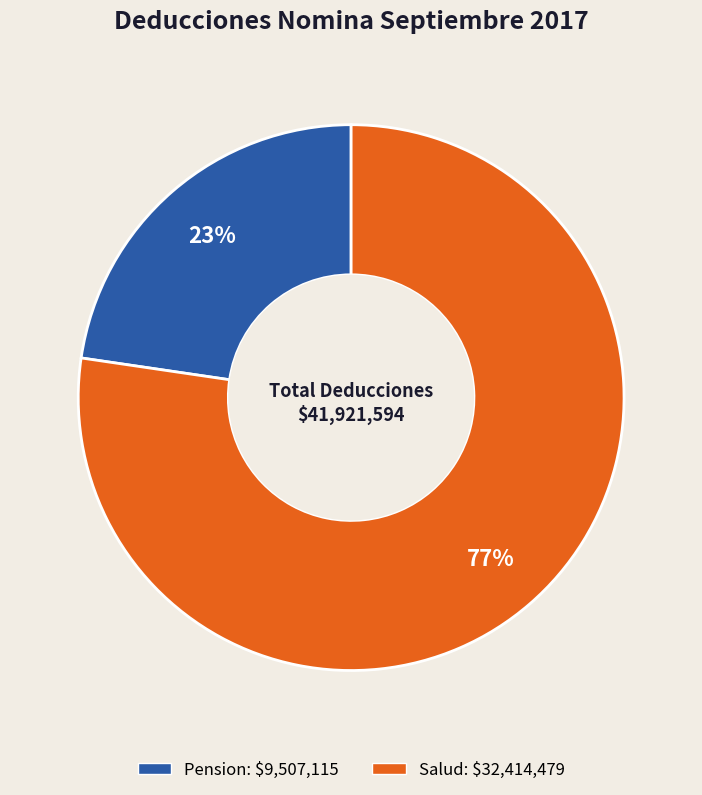

Is there any slice that represents more than half of the pie?

Yes